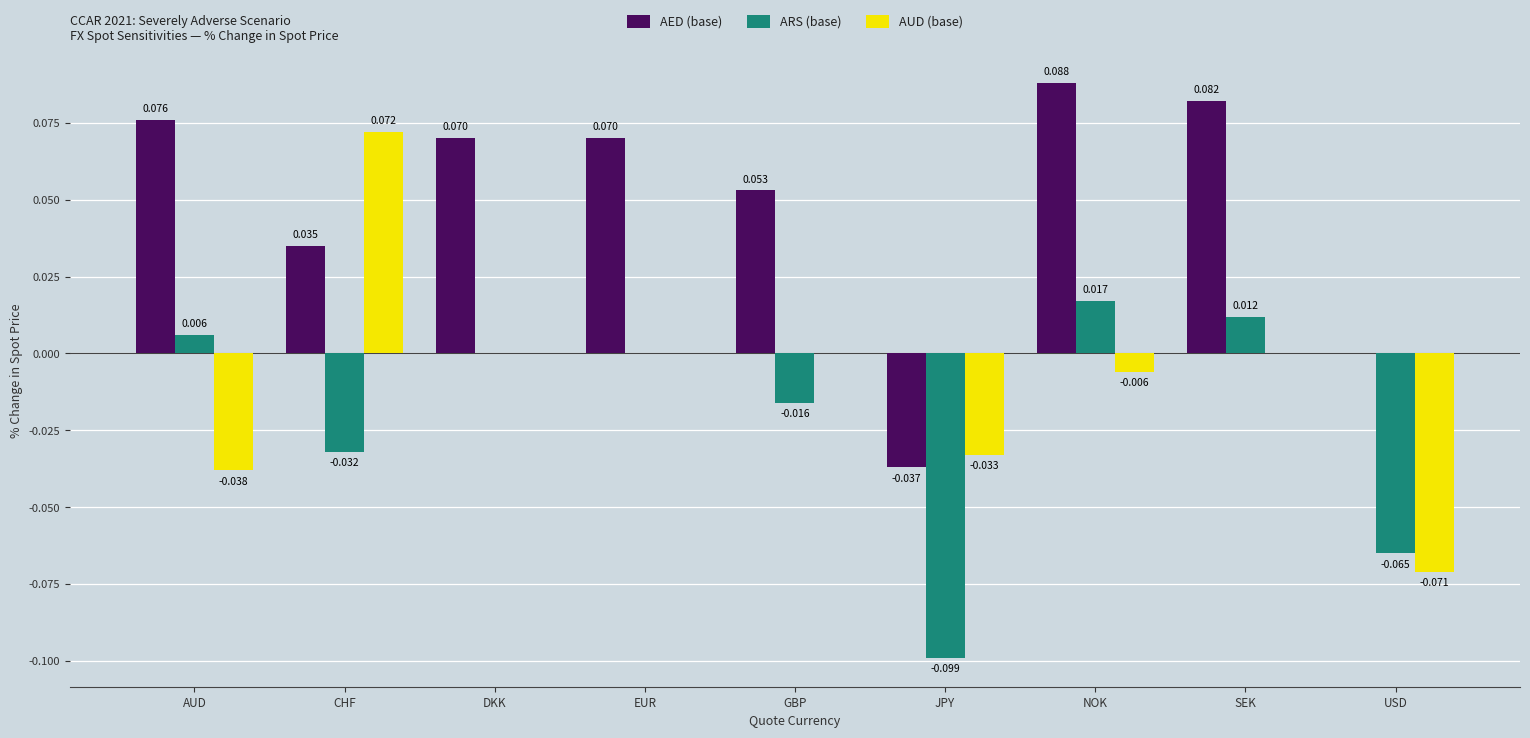

Are the bars grouped side by side (vs. stacked)?

Yes